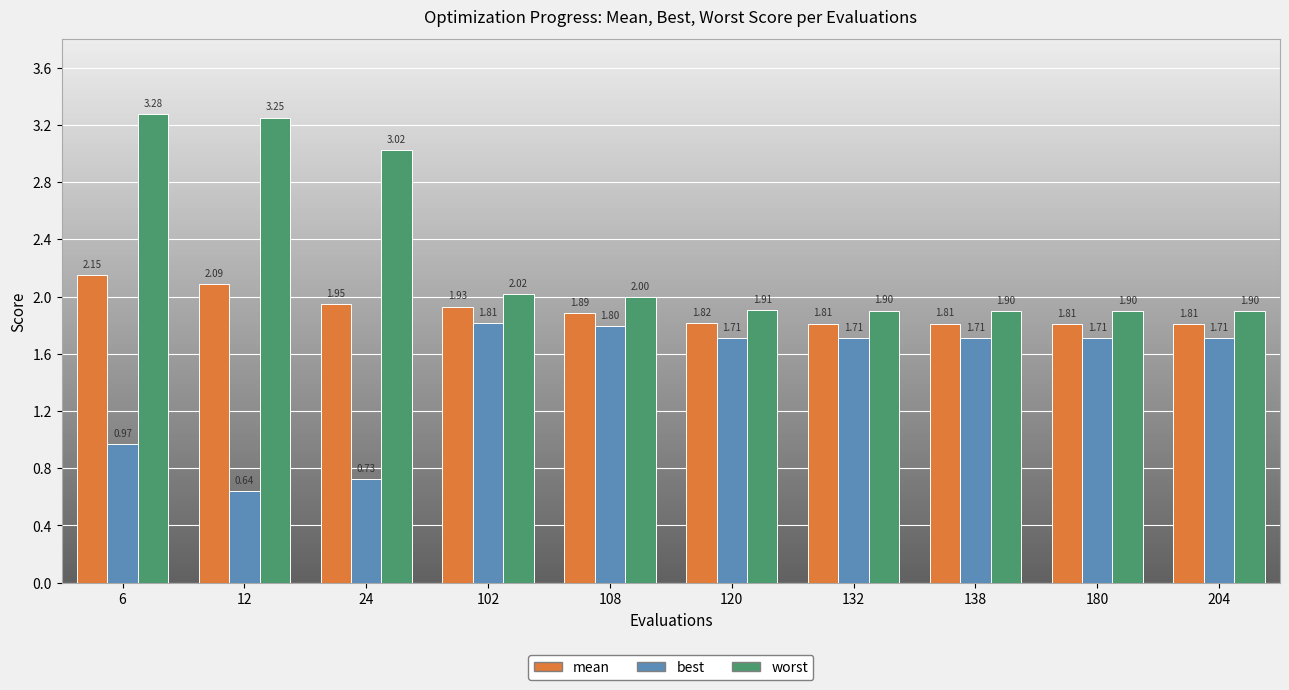

At how many categories does at least one series exceed 1?

10